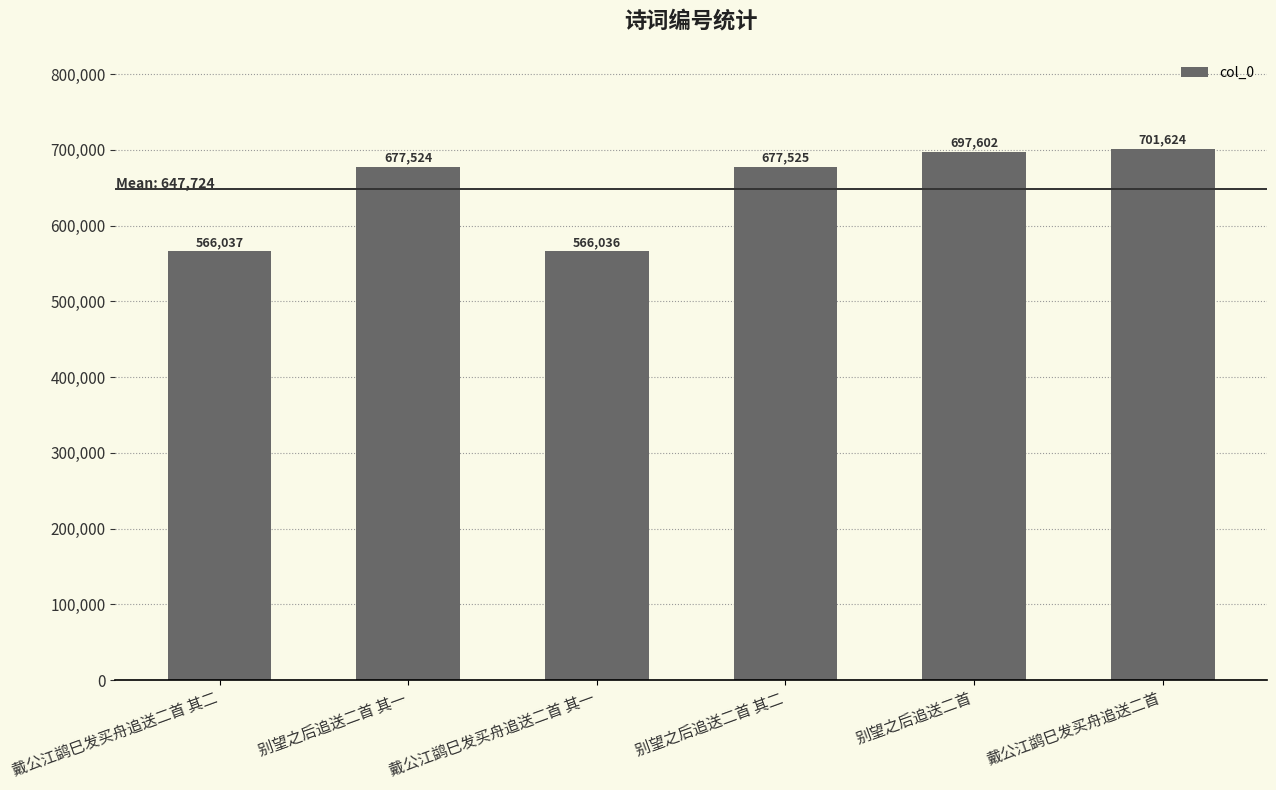

Which category has the highest value across all series?

戴公江鹢巳发买舟追送二首